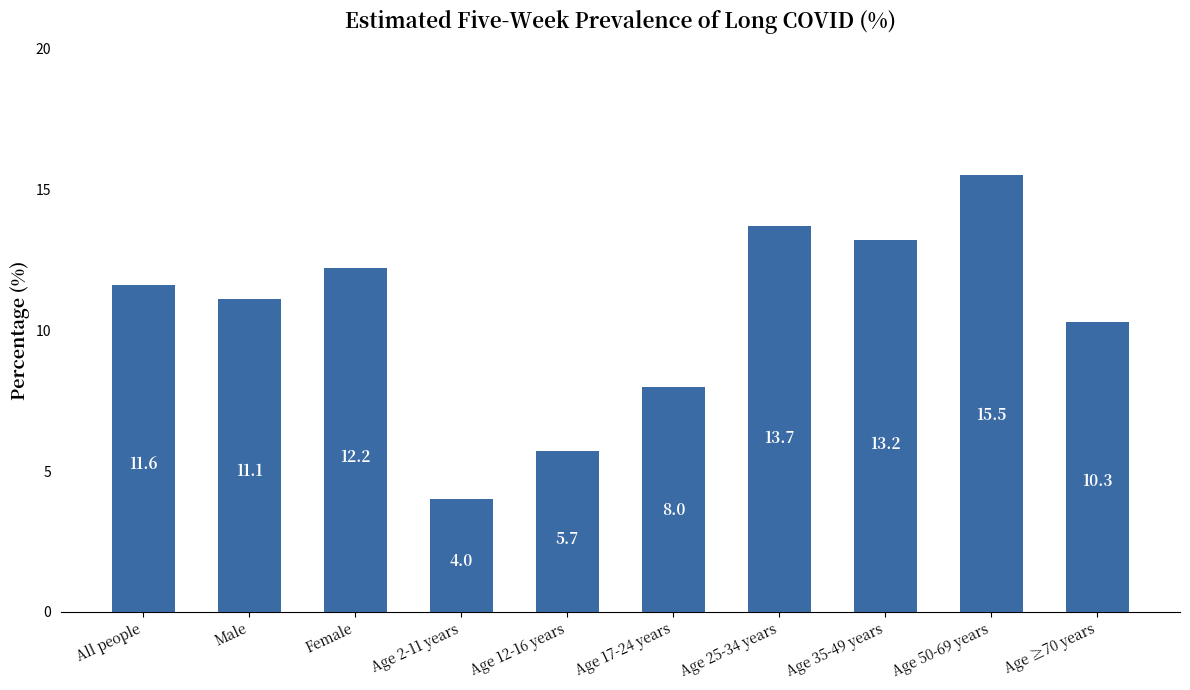

Rank the categories by value from lowest to highest.

Age 2-11 years, Age 12-16 years, Age 17-24 years, Age ≥70 years, Male, All people, Female, Age 35-49 years, Age 25-34 years, Age 50-69 years